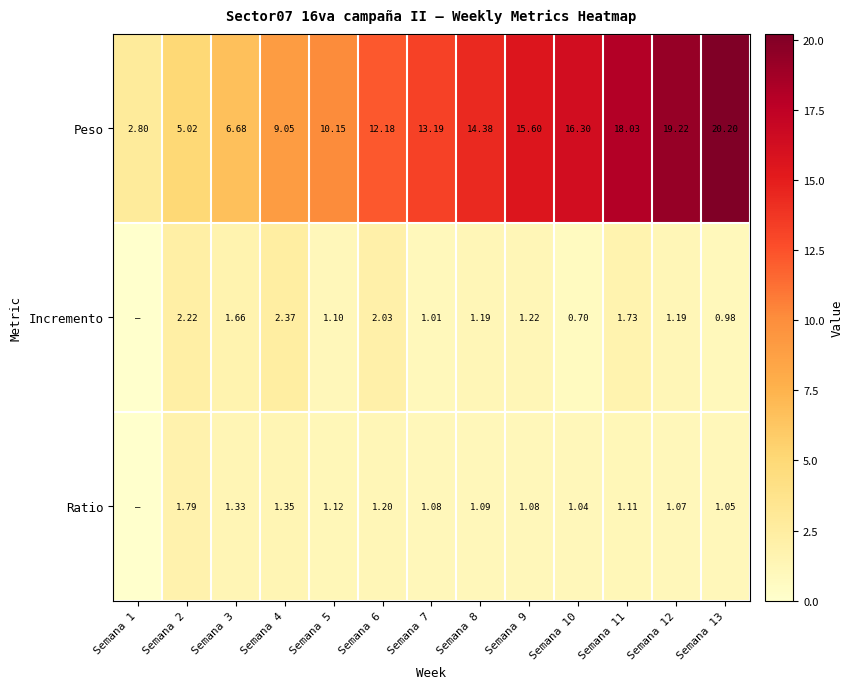

At which category is the sum across all series the highest?

Semana 13